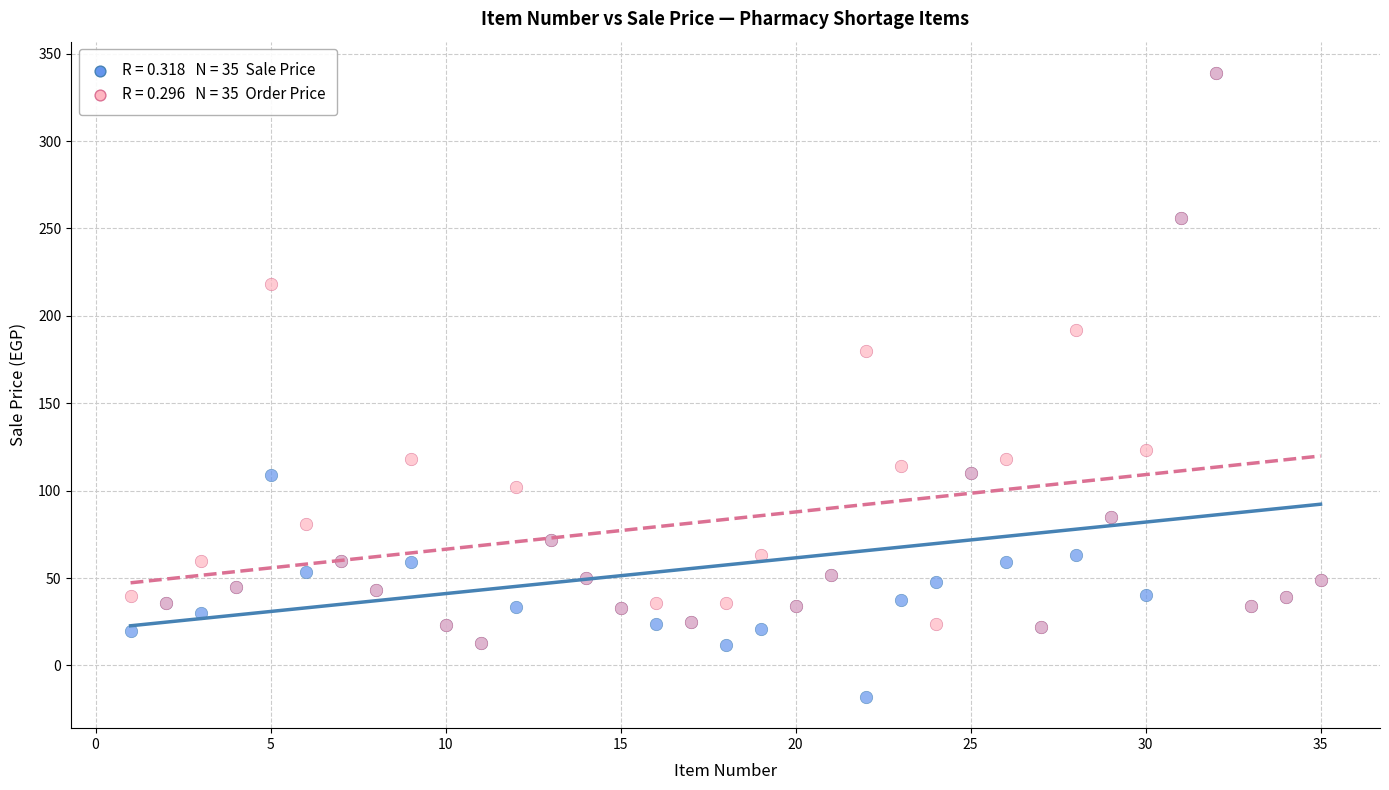

Across all series, what Y value is closest to 160?

180.0